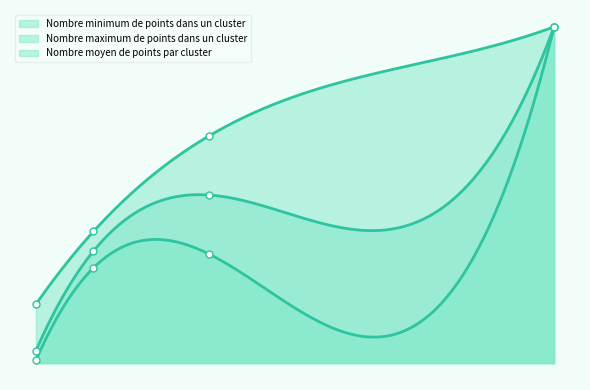

Is the value of Nombre minimum de points dans un cluster at 1 greater than the value of Nombre maximum de points dans un cluster at 1?

No